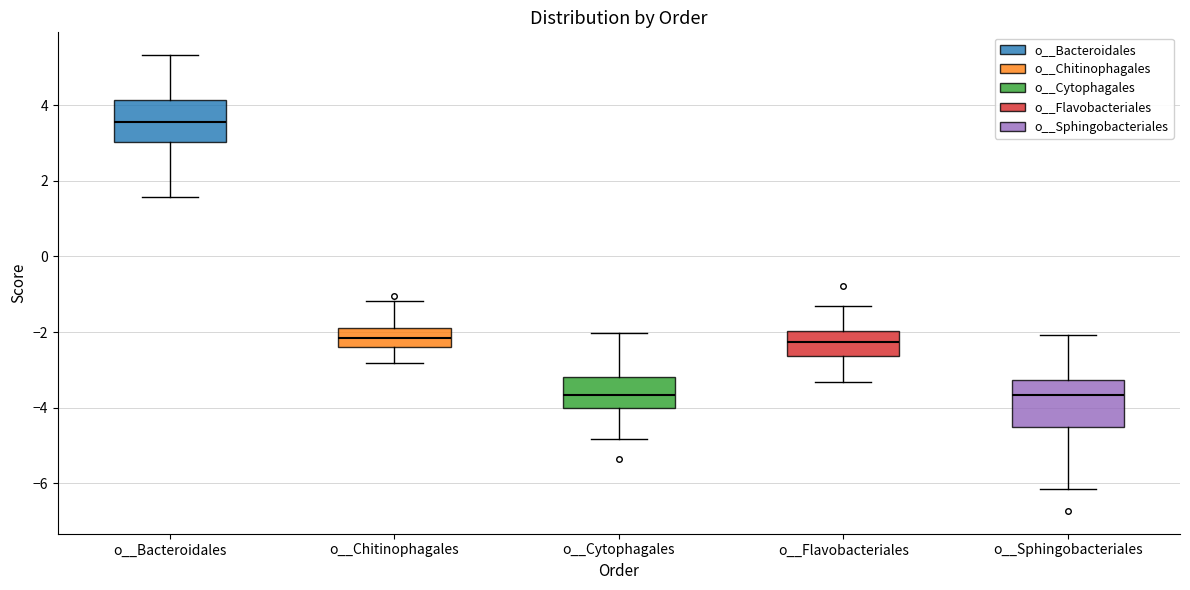

Reading left to right, transcribe this box plot: for each box, give where its median line is, the range the box spans, and where its two whiskers end, as read against the y-axis. The values are not printed on the chart, so give them approximately, as read against the axis.

o__Bacteroidales: median 3.6, box 3.0 to 4.2, whiskers 1.6 to 5.4
o__Chitinophagales: median -2.2, box -2.4 to -1.8, whiskers -2.8 to -1.2
o__Cytophagales: median -3.6, box -4.0 to -3.2, whiskers -4.8 to -2.0
o__Flavobacteriales: median -2.2, box -2.6 to -2.0, whiskers -3.4 to -1.4
o__Sphingobacteriales: median -3.6, box -4.4 to -3.2, whiskers -6.2 to -2.0